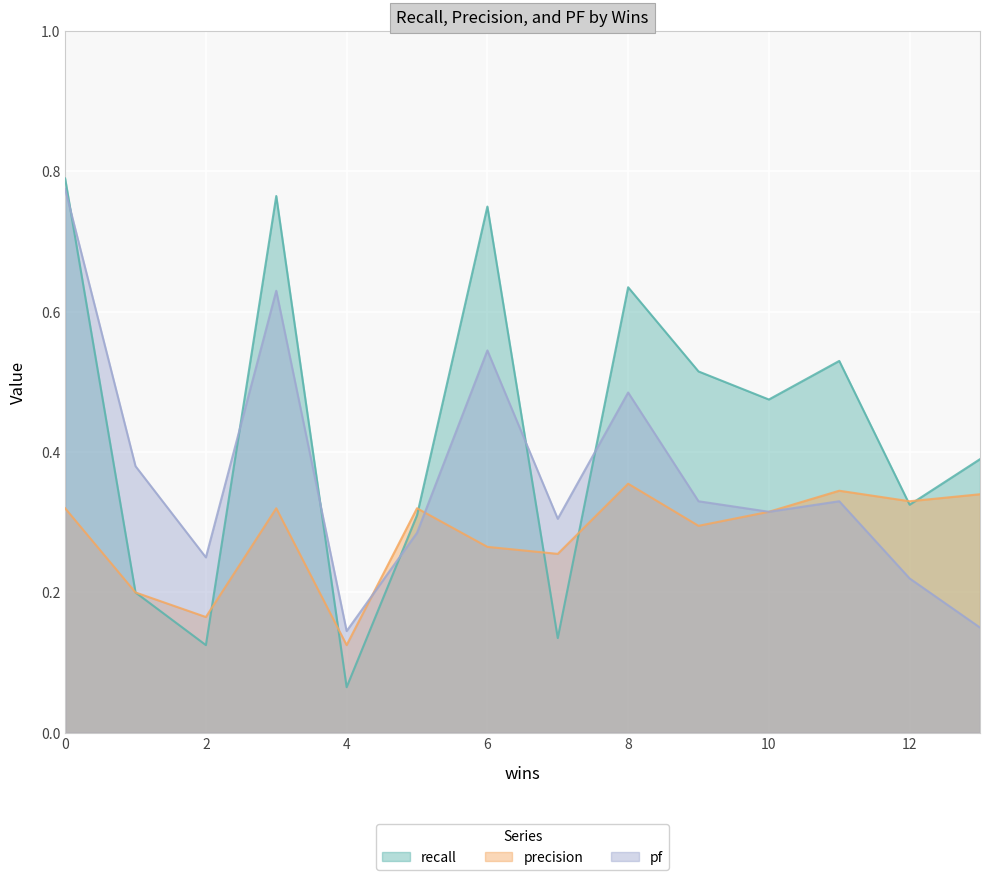

How many series are shown in this chart?

3